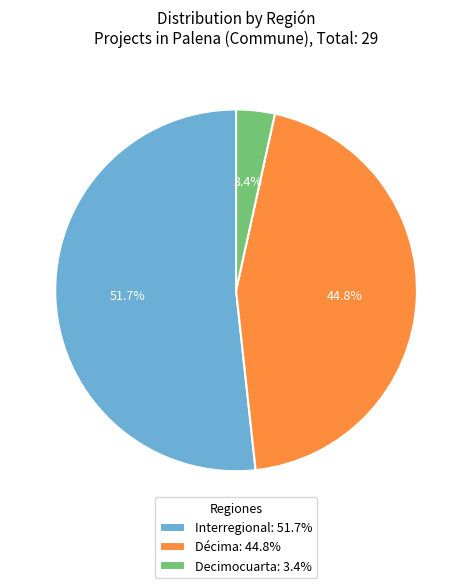

Combined, what portion of the pie is Interregional: 51.7% and Decimocuarta: 3.4%?

55.2%